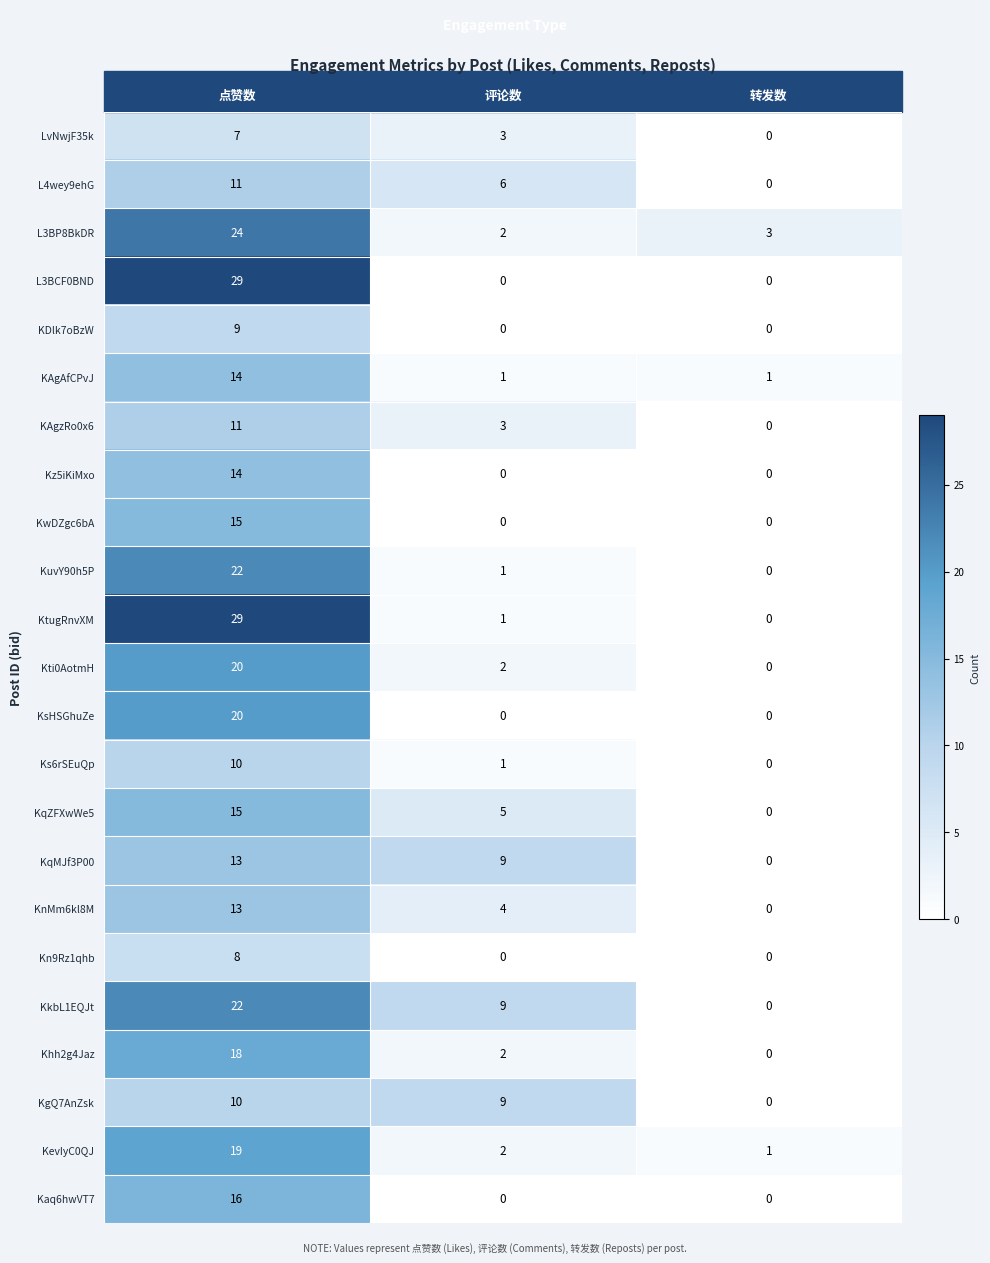

Rank the categories by KuvY90h5P value from lowest to highest.

转发数, 评论数, 点赞数